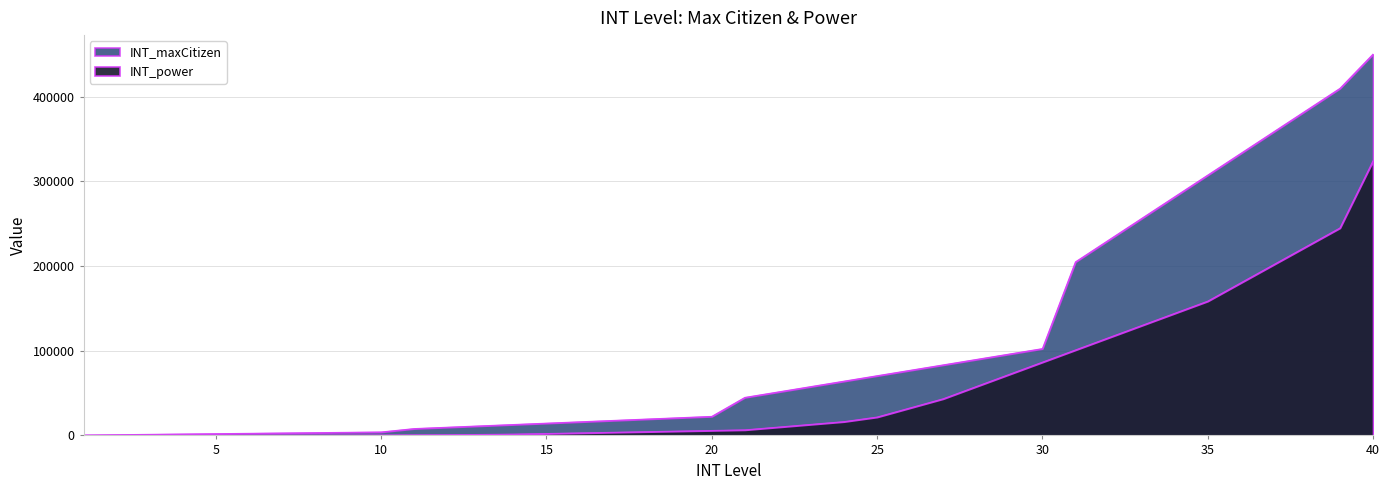

What is the difference between the maximum and minimum values in the INT_power series?

323964